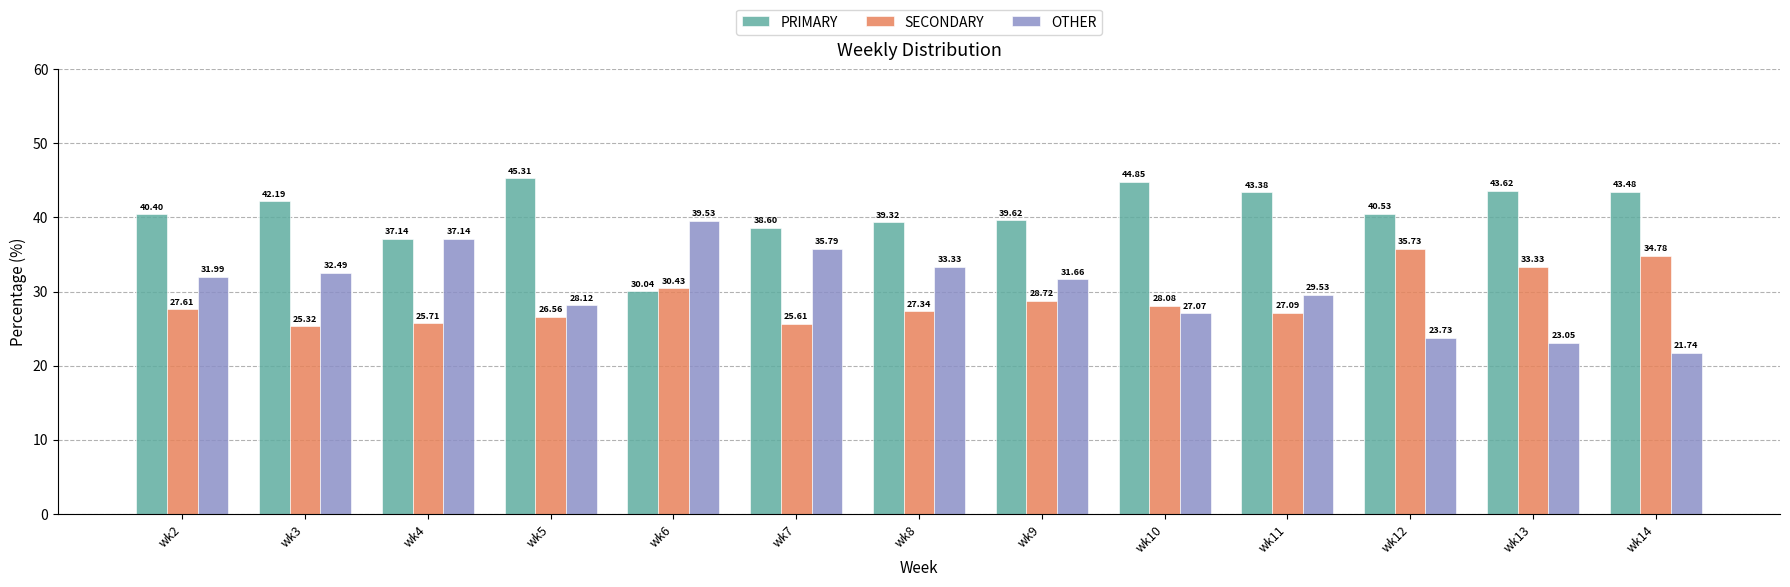

Is the value of PRIMARY at wk7 greater than the value of OTHER at wk3?

Yes